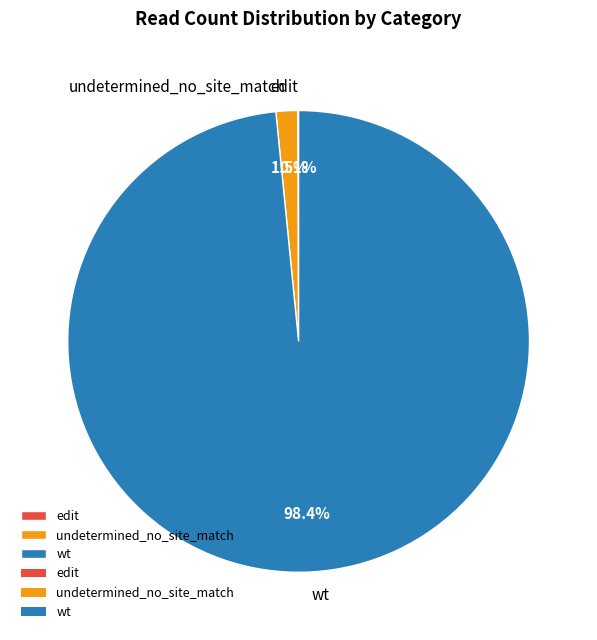

Which category has the biggest portion of the pie?

wt